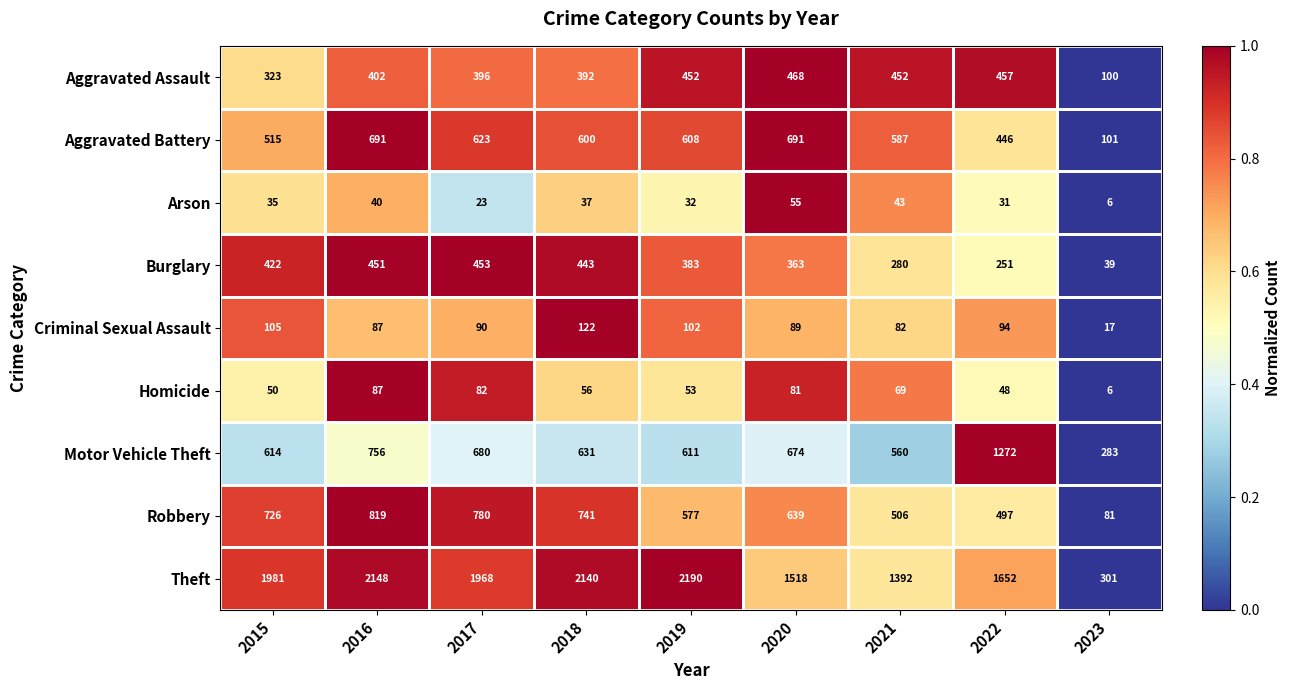

What is the difference between the maximum and minimum values in the Burglary series?

414